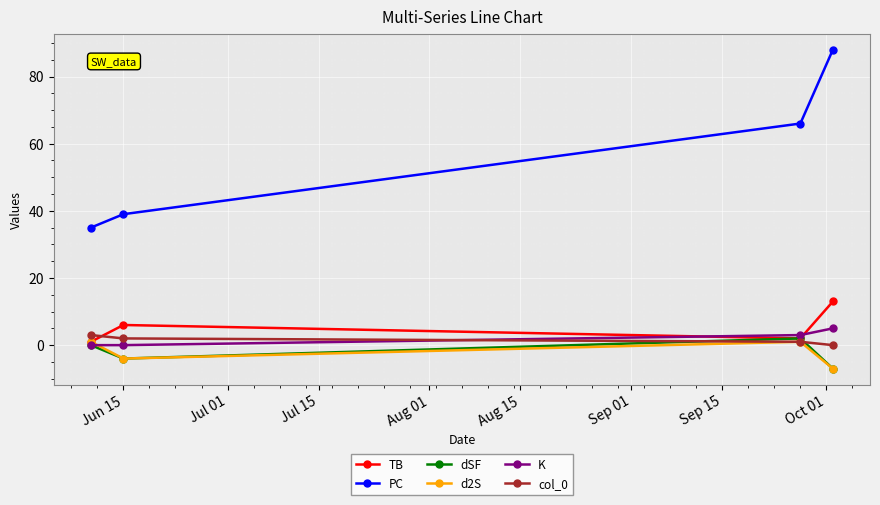

What is the average value of the TB series?

6